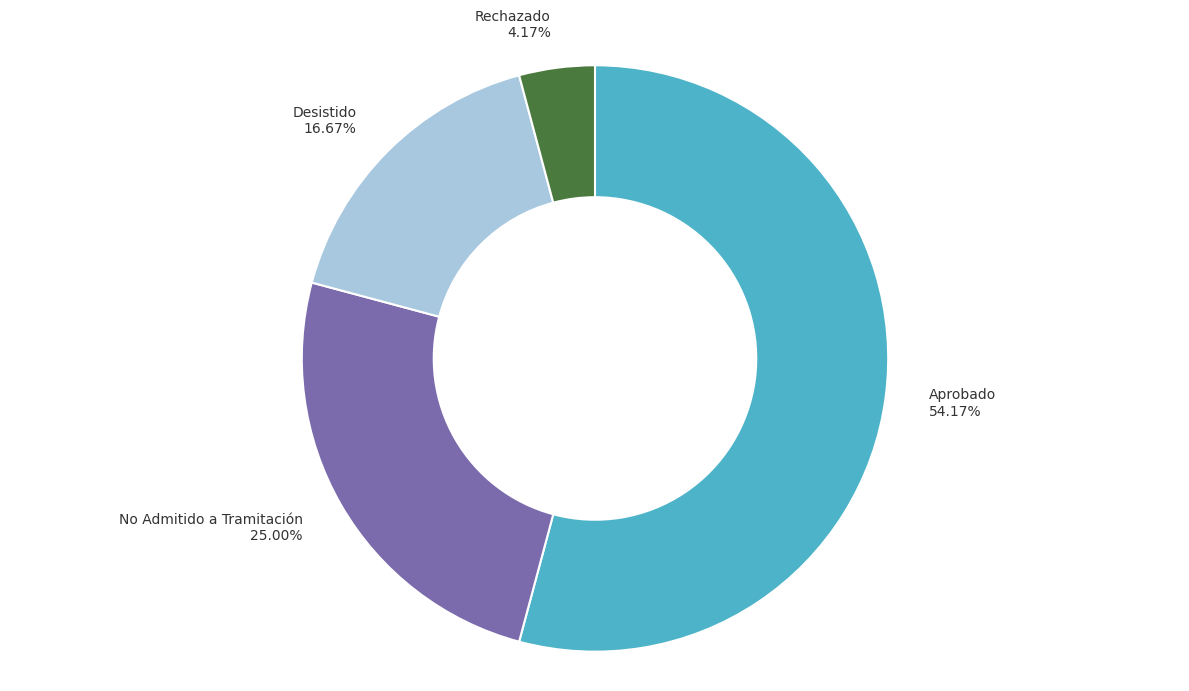

What is the ratio of the value at Rechazado to the value at No Admitido a Tramitación?

0.2